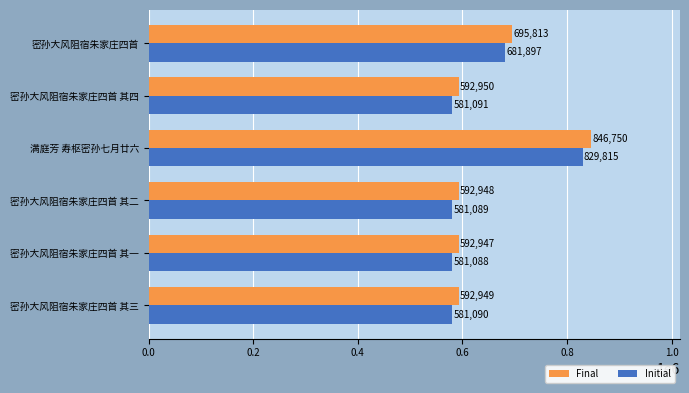

Count the number of categories in the chart.

6